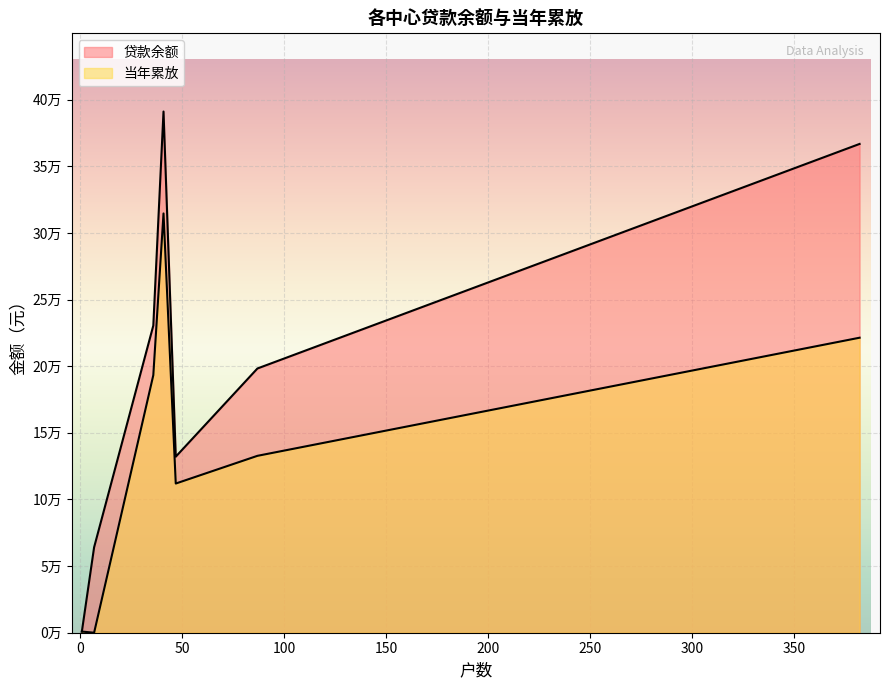

True or false: 当年累放 has more than 0 points higher than both neighbors.

True